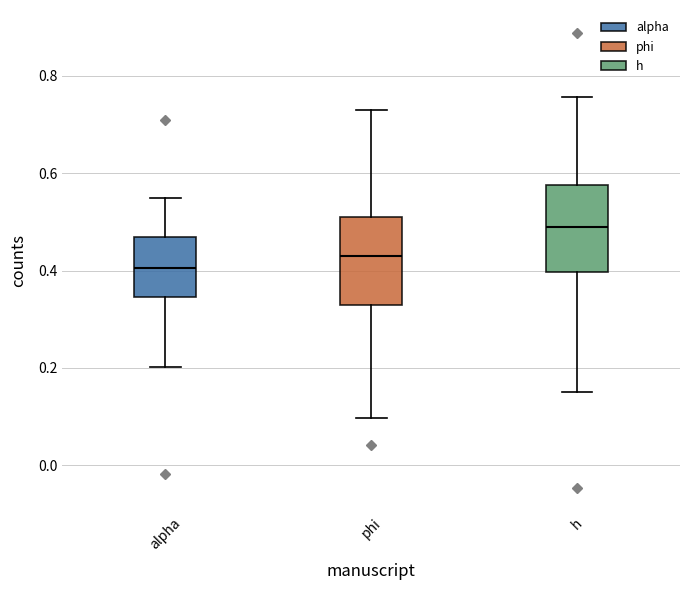

Reading left to right, read every box against the y-axis: the position of its median line, the range the box covers, and the ends of its whiskers. The values are not printed on the chart, so give them approximately, as read against the axis.

alpha: median 0.40, box 0.34 to 0.46, whiskers 0.20 to 0.54
phi: median 0.44, box 0.32 to 0.52, whiskers 0.10 to 0.72
h: median 0.50, box 0.40 to 0.58, whiskers 0.16 to 0.76